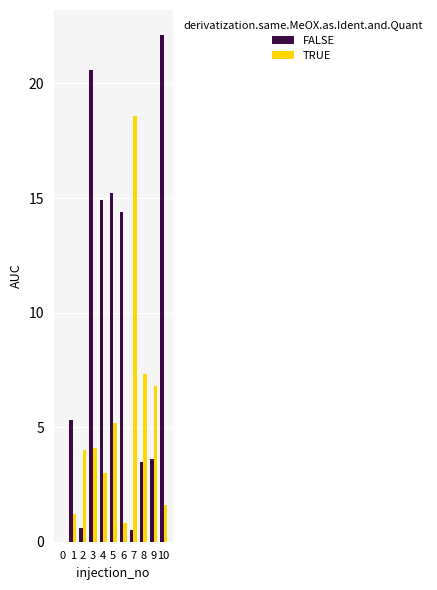

What is the average value of the TRUE series?

4.8